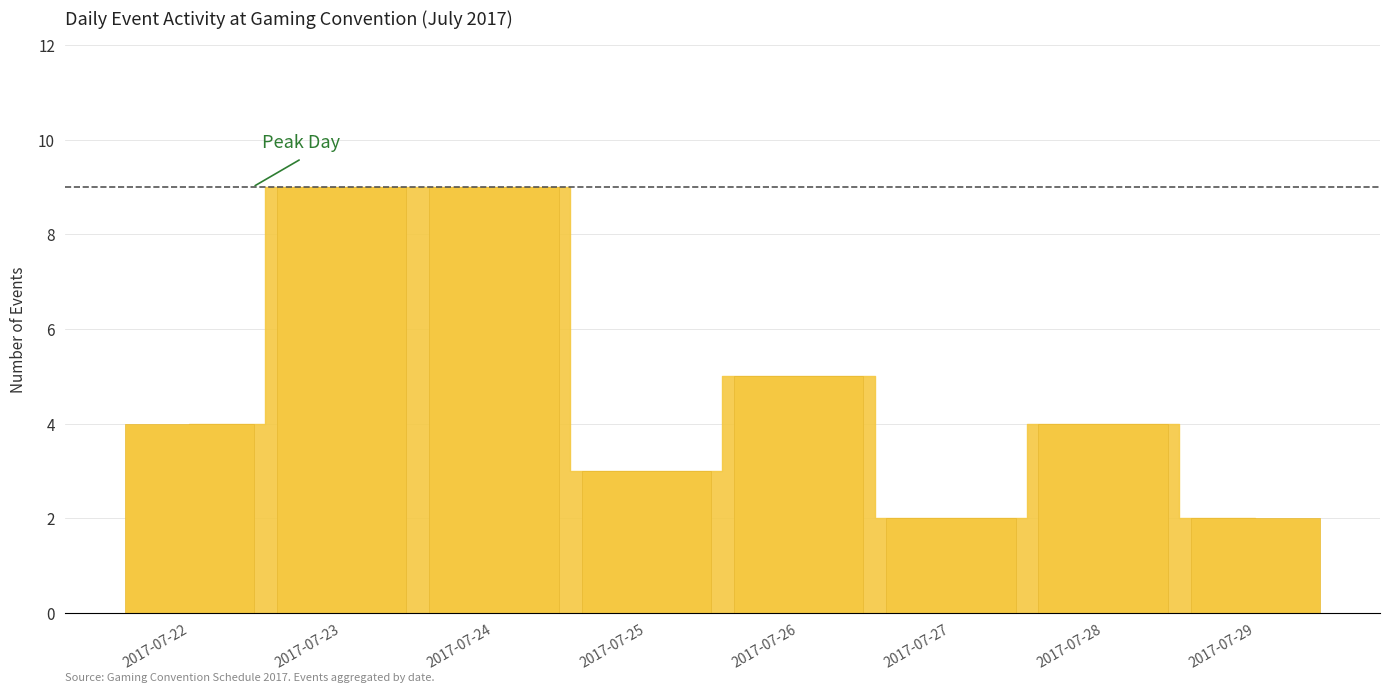

What is the difference between the values at 2017-07-28 and 2017-07-27?

2